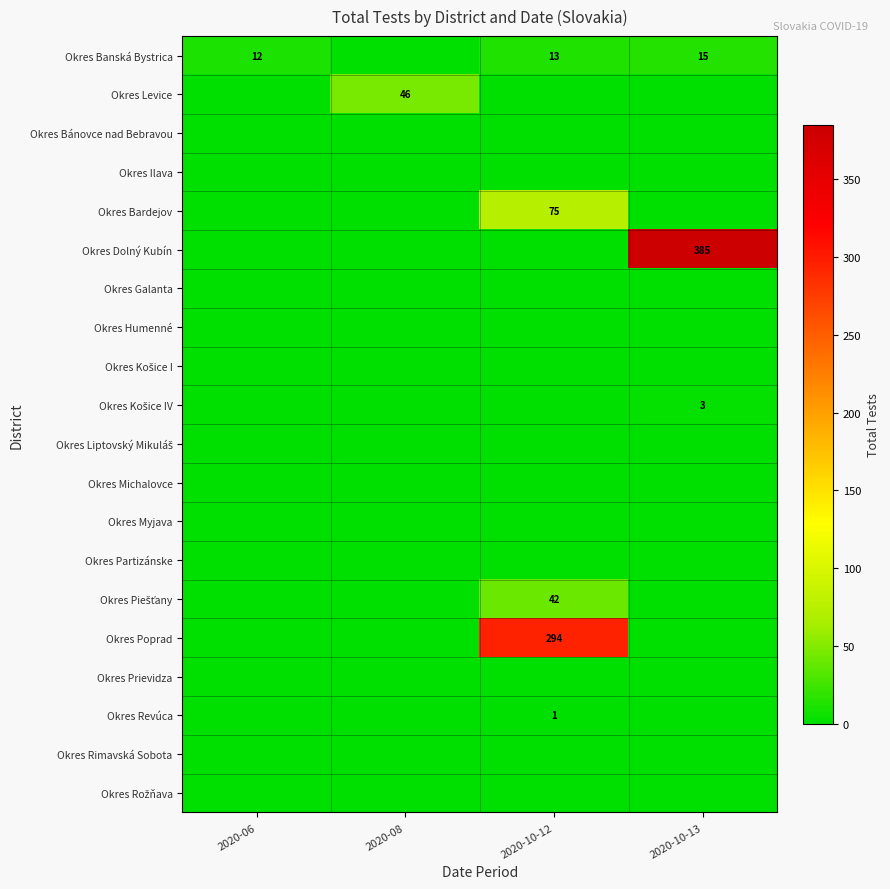

Is it true that Okres Poprad equals 87 at 2020-10-12?

False